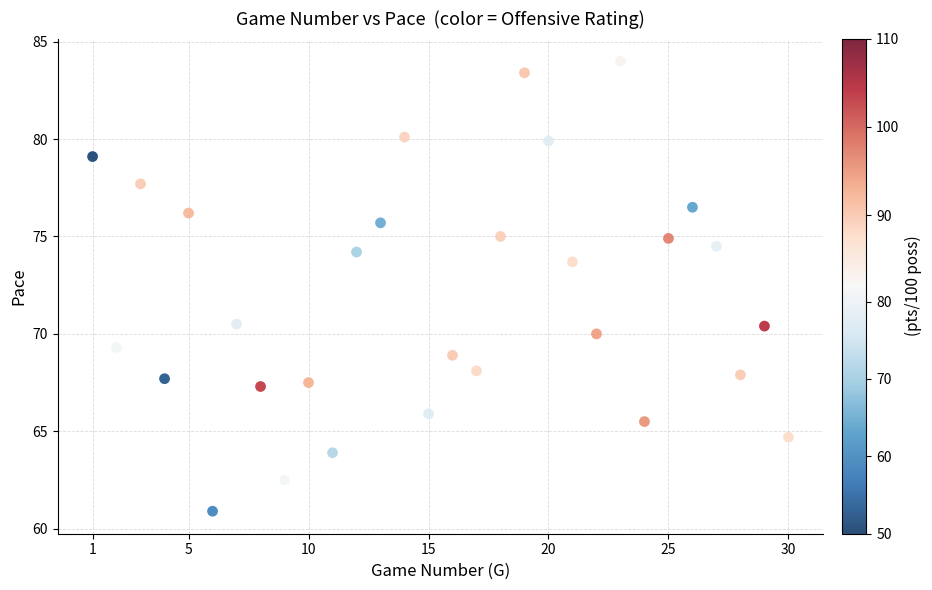

What is the range of X values (max minus min)?

29.0